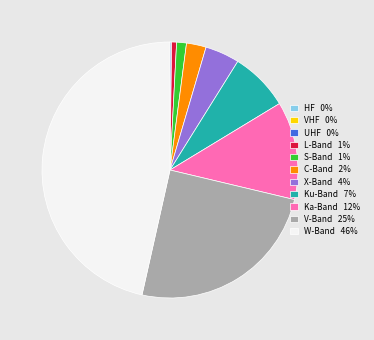

Is there any slice that represents more than half of the pie?

No